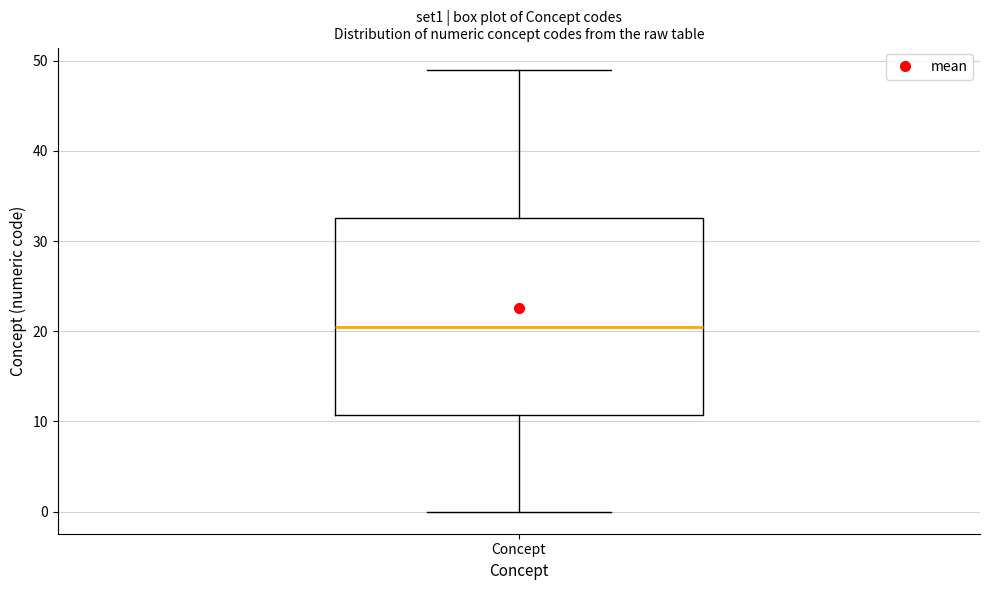

Where does the upper whisker of the box for Concept end on the y-axis? The values are not printed on the chart, so give them approximately, as read against the axis.

49